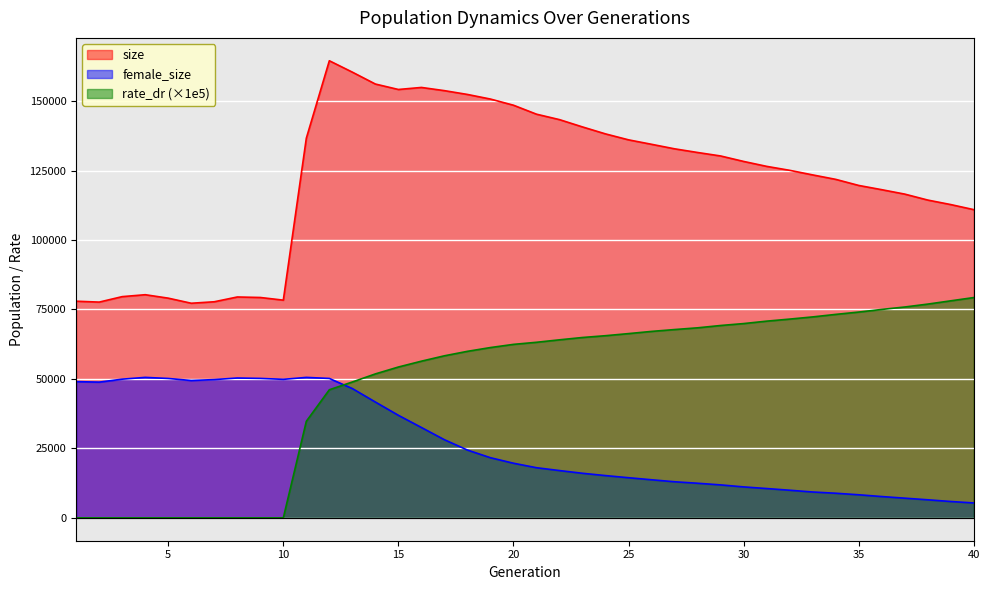

True or false: female_size and size intersect in this chart.

False